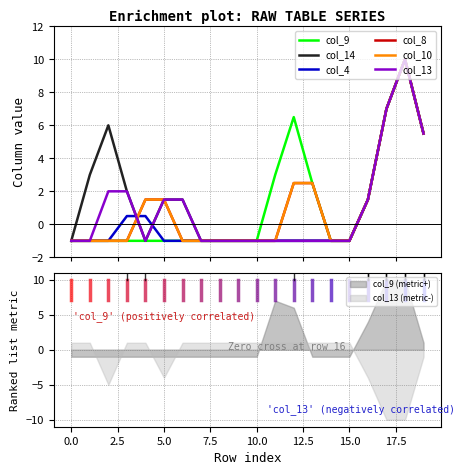

Between 18 and 19, which is larger?

18